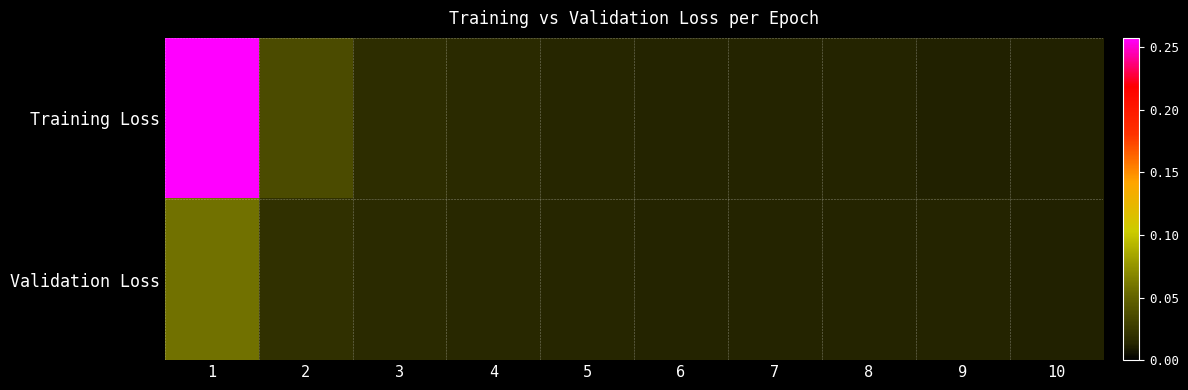

Reading left to right, extract all data points from this chart.

Training Loss: 1=0.3	2=0.0	3=0.0	4=0.0	5=0.0	6=0.0	7=0.0	8=0.0	9=0.0	10=0.0
Validation Loss: 1=0.1	2=0.0	3=0.0	4=0.0	5=0.0	6=0.0	7=0.0	8=0.0	9=0.0	10=0.0